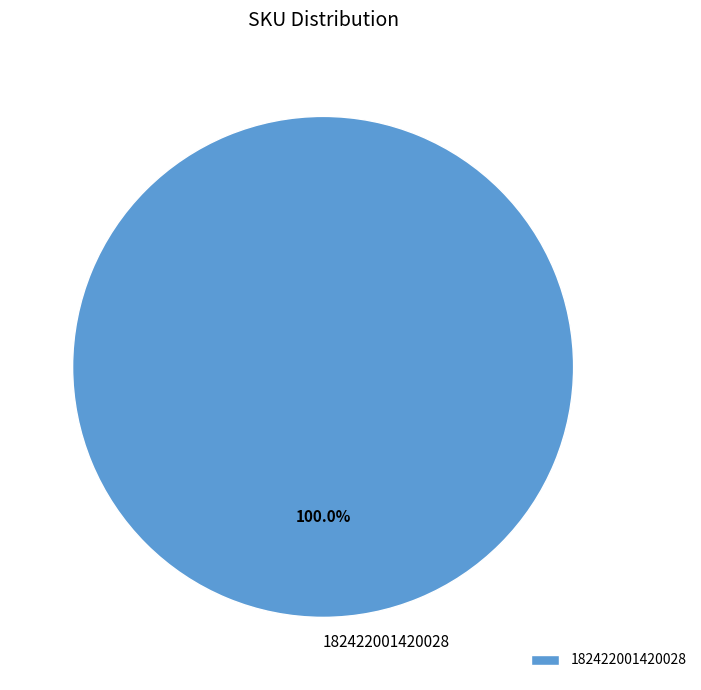

Is it true that 182422001420028 is 100% of the pie?

True